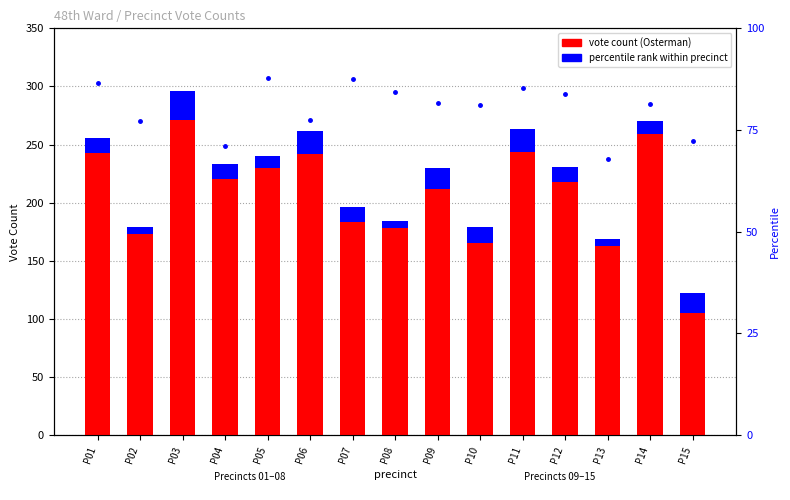

At which label does HARRY OSTERMAN first exceed 218?

P01